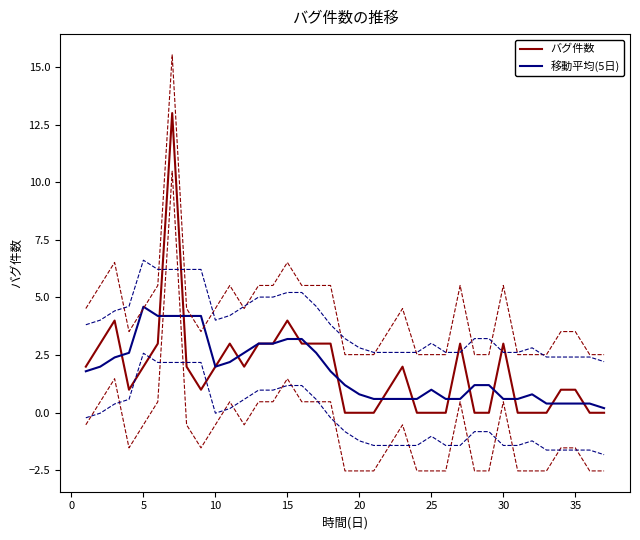

How many data points does each series have?

37